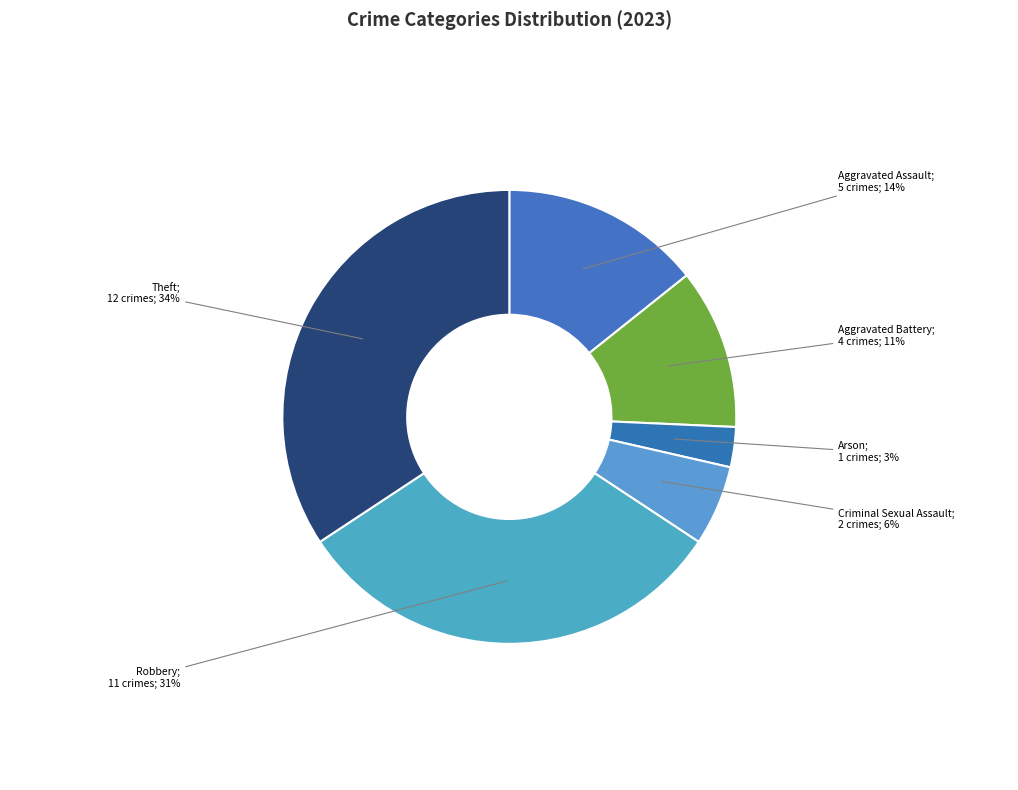

What is the largest slice in the pie chart?

Theft